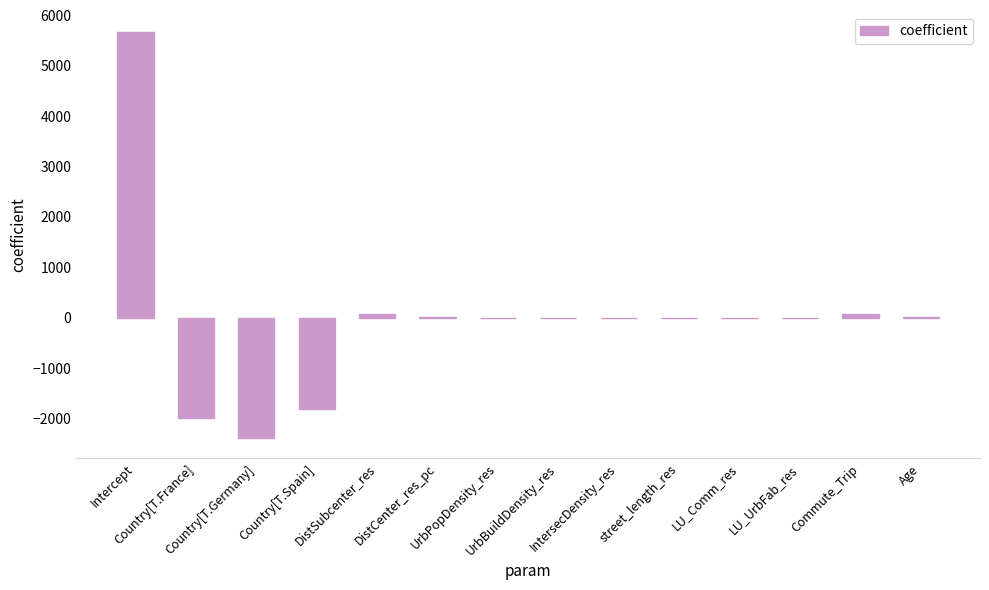

What is the average value?

-28.6